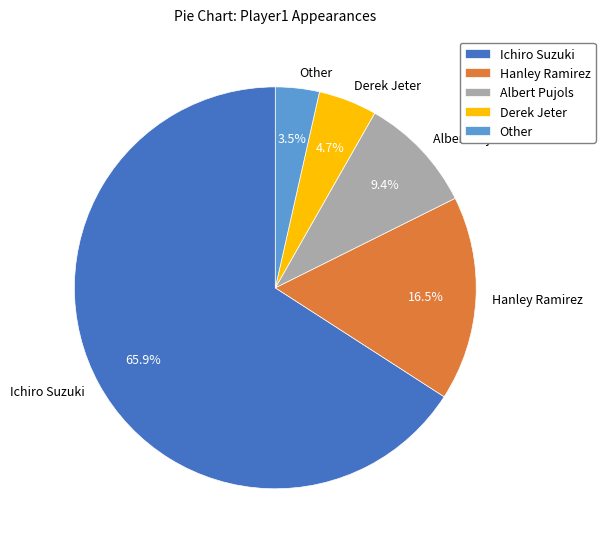

Which category accounts for the majority?

Ichiro Suzuki